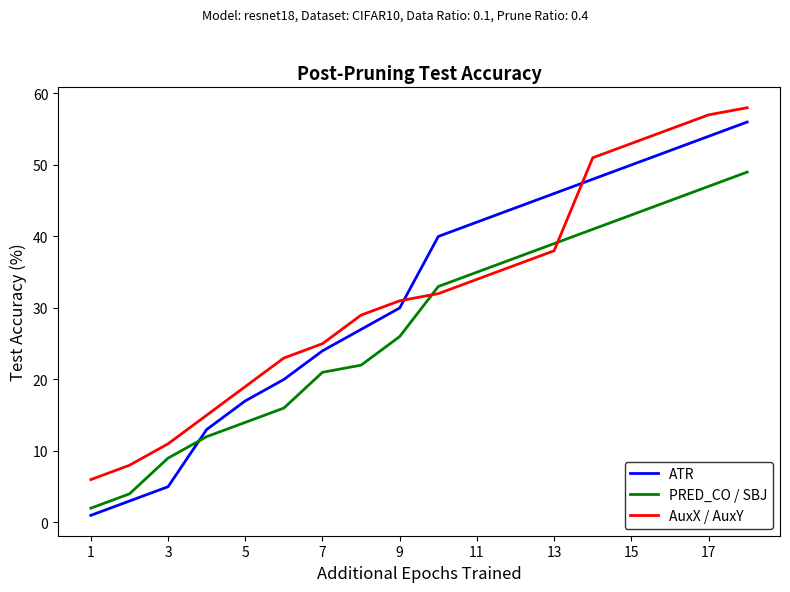

True or false: PRED_CO / SBJ has more than 0 interior local peaks.

False